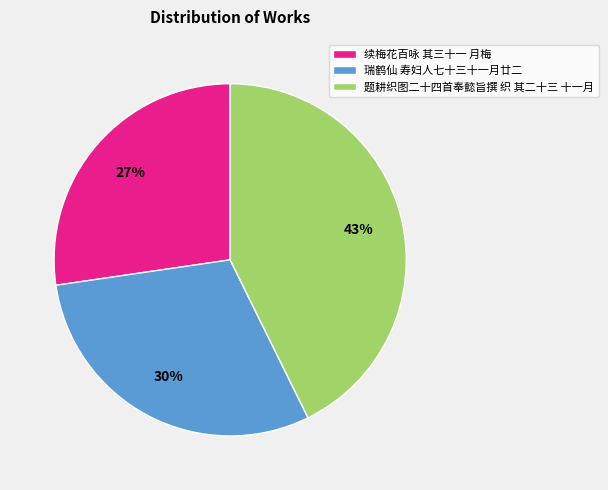

Combined, do 续梅花百咏 其三十一 月梅 and 瑞鹤仙 寿妇人七十三十一月廿二 account for over 50%?

Yes